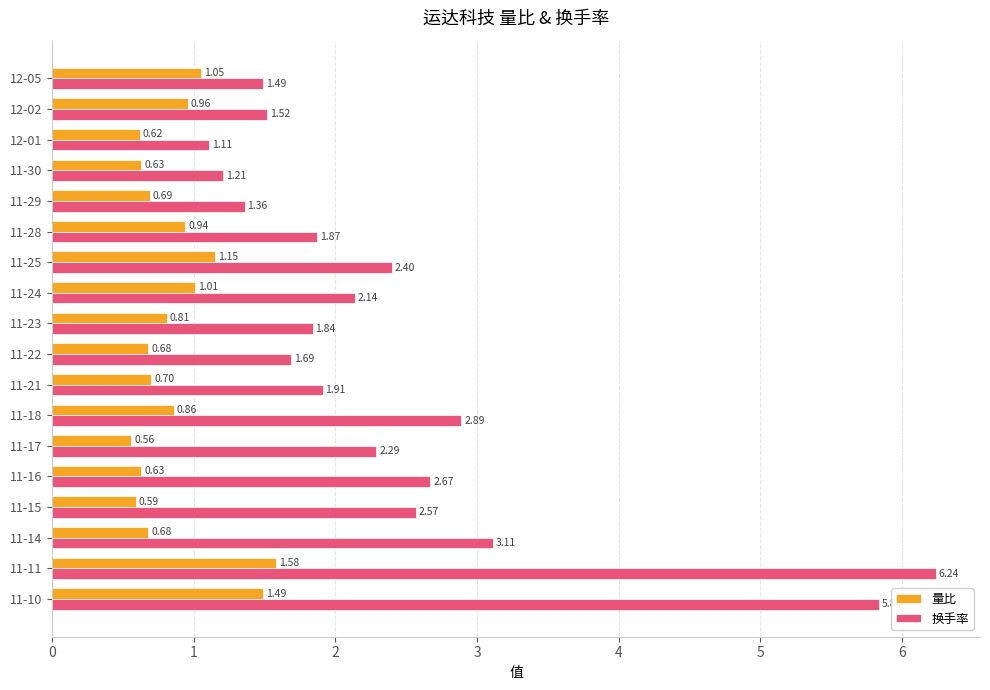

Rank the categories by 换手率 value from lowest to highest.

12-01, 11-30, 11-29, 12-05, 12-02, 11-22, 11-23, 11-28, 11-21, 11-24, 11-17, 11-25, 11-15, 11-16, 11-18, 11-14, 11-10, 11-11